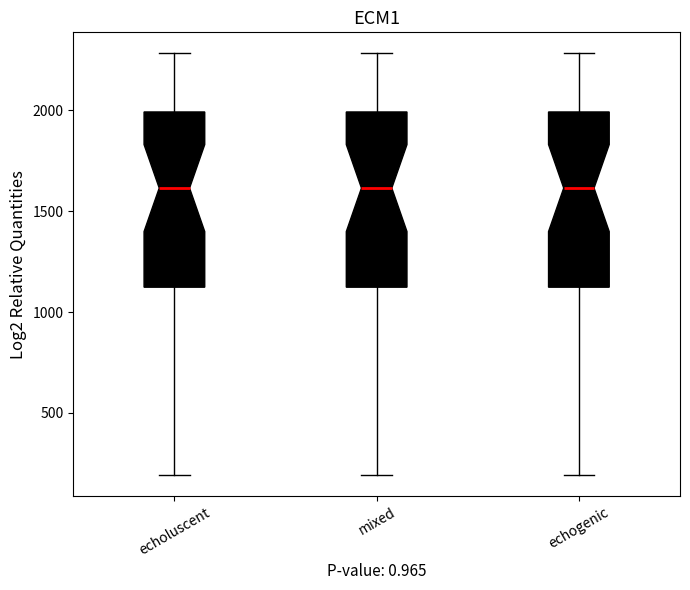

Reading left to right, read every box against the y-axis: the position of its median line, the range the box covers, and the ends of its whiskers. The values are not printed on the chart, so give them approximately, as read against the axis.

echoluscent: median 1600, box 1100 to 2000, whiskers 200 to 2300
mixed: median 1600, box 1100 to 2000, whiskers 200 to 2300
echogenic: median 1600, box 1100 to 2000, whiskers 200 to 2300